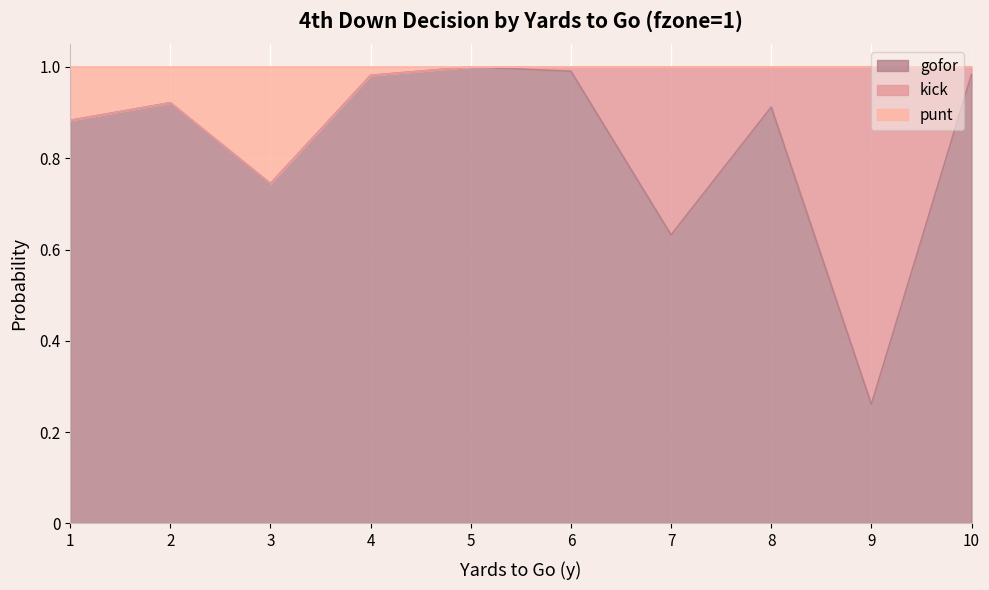

Which category has the lowest value in the gofor series?

9